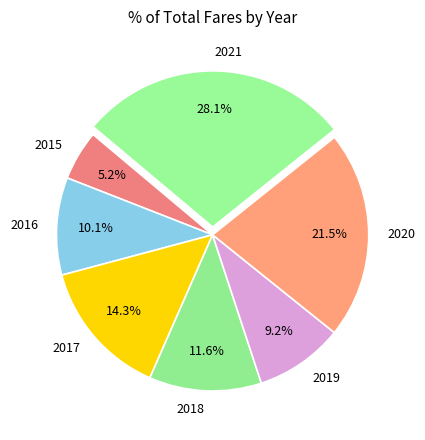

To the nearest percent, what percentage of the pie is 2018?

12%